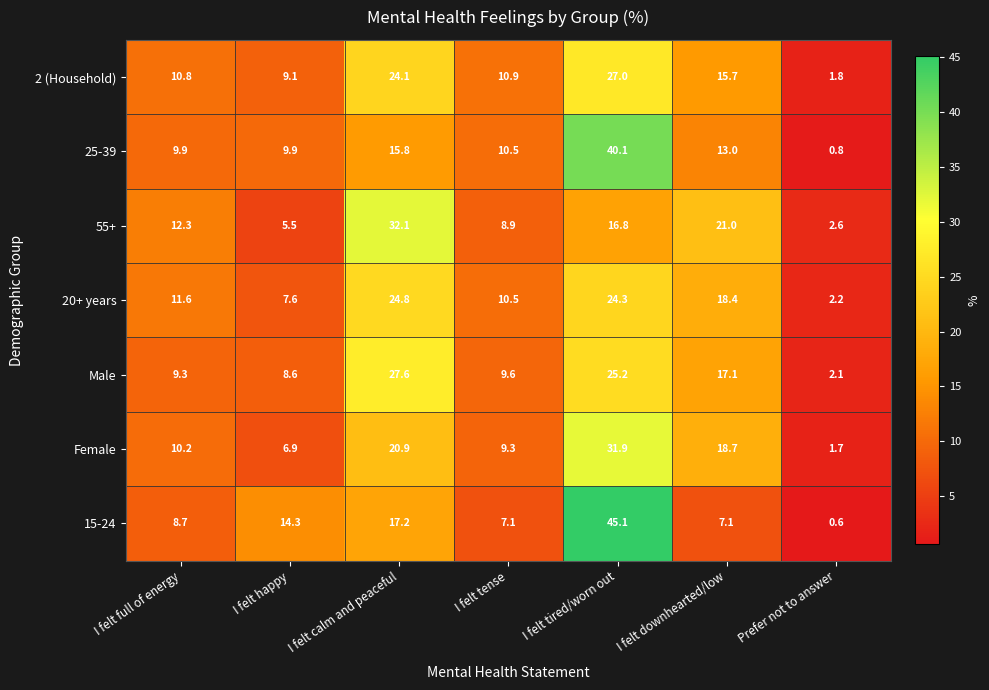

What is the difference between the 25-39 values at I felt tense and I felt tired/worn out?

29.6